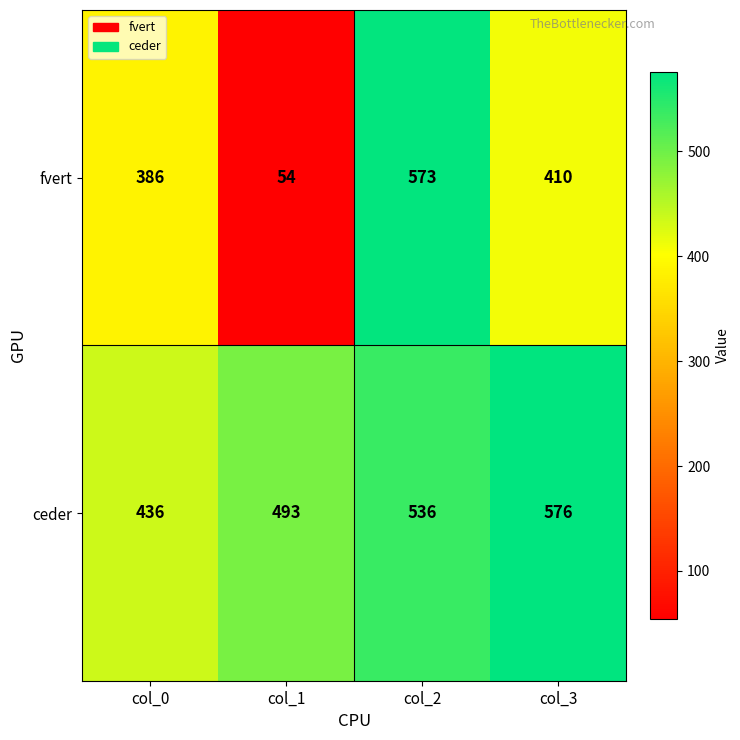

At which category does the chart reach its peak across all series?

col_3